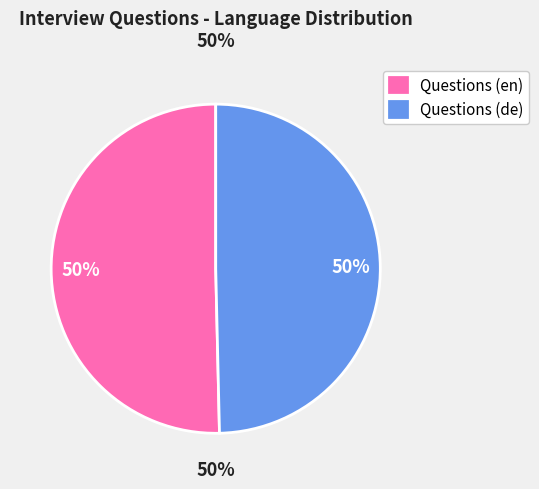

Does Question_1 represent more than half of the total?

No